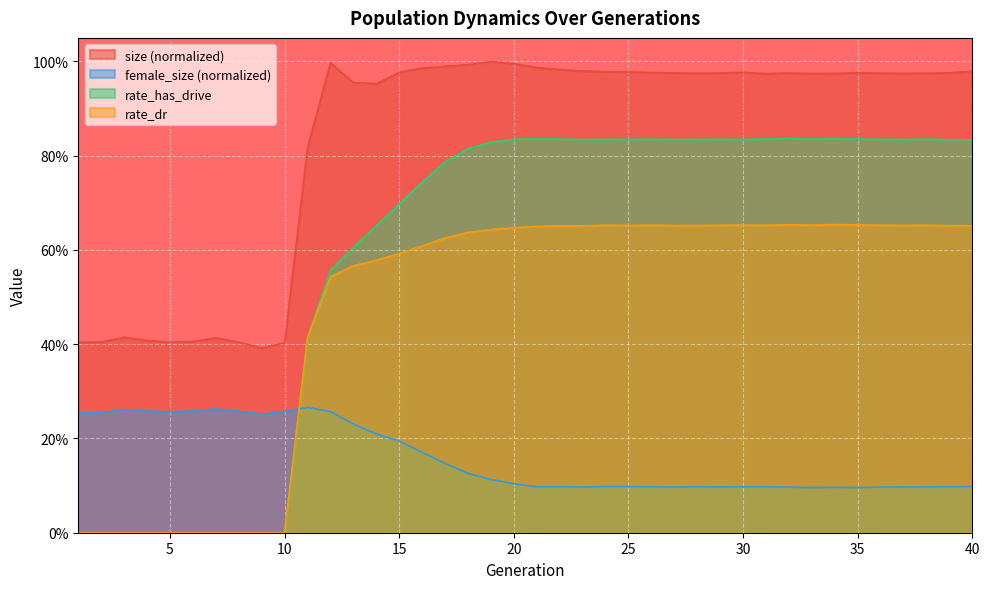

What is the sum of all female_size values?

6.3